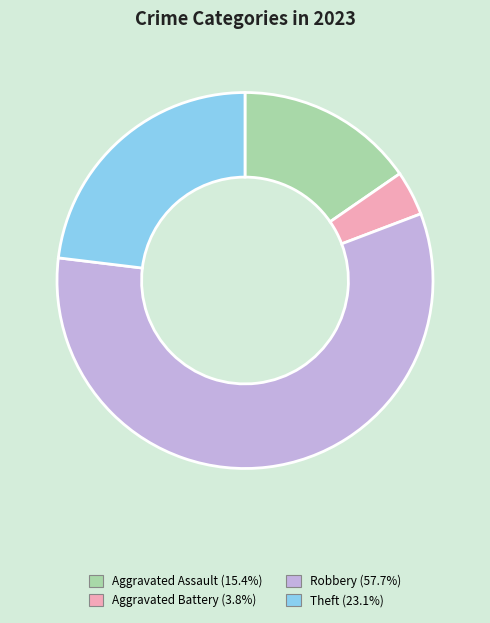

Does any single category account for the majority?

Yes